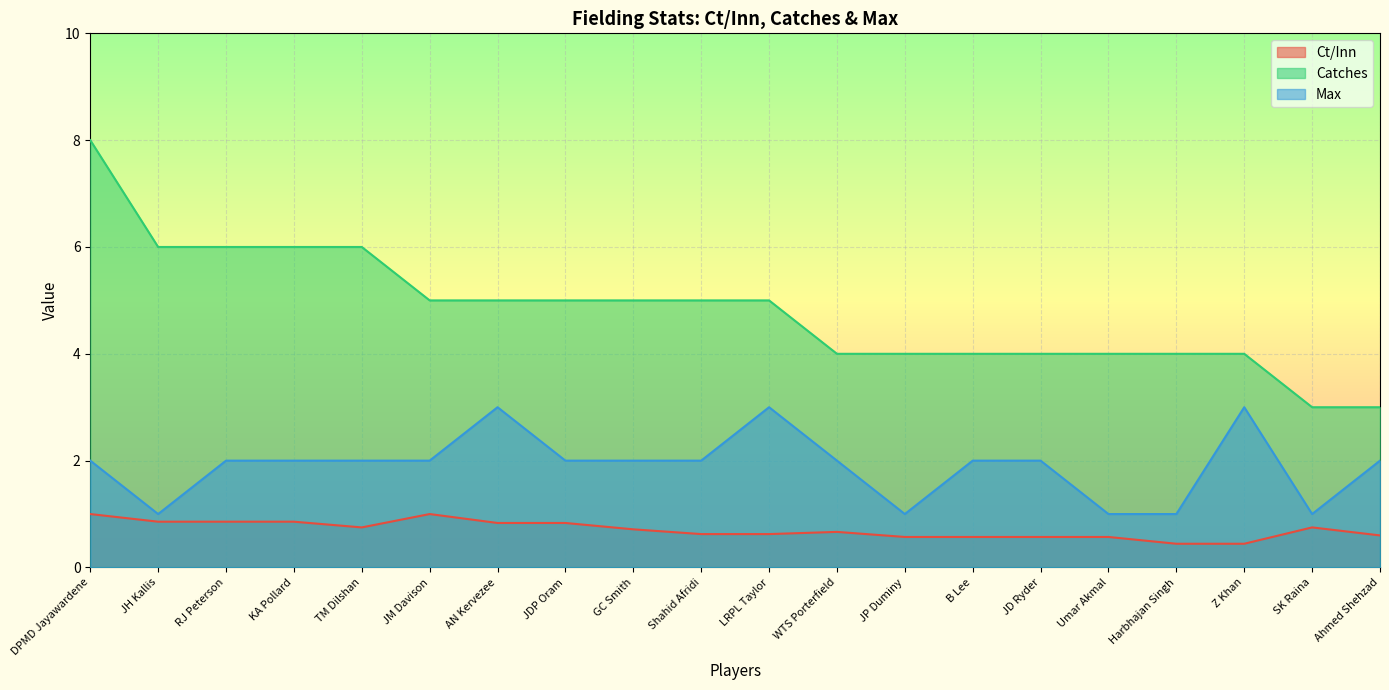

How many lines are shown in the chart?

3